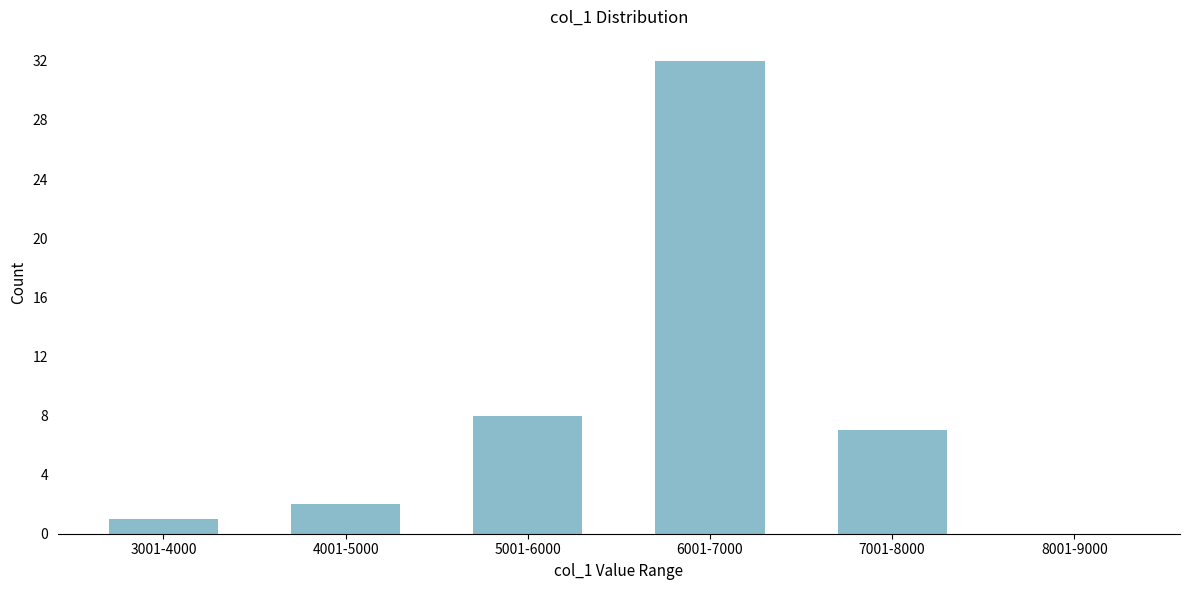

Reading left to right, what are all the values shown in this chart?

3001-4000=1	4001-5000=2	5001-6000=8	6001-7000=32	7001-8000=7	8001-9000=0